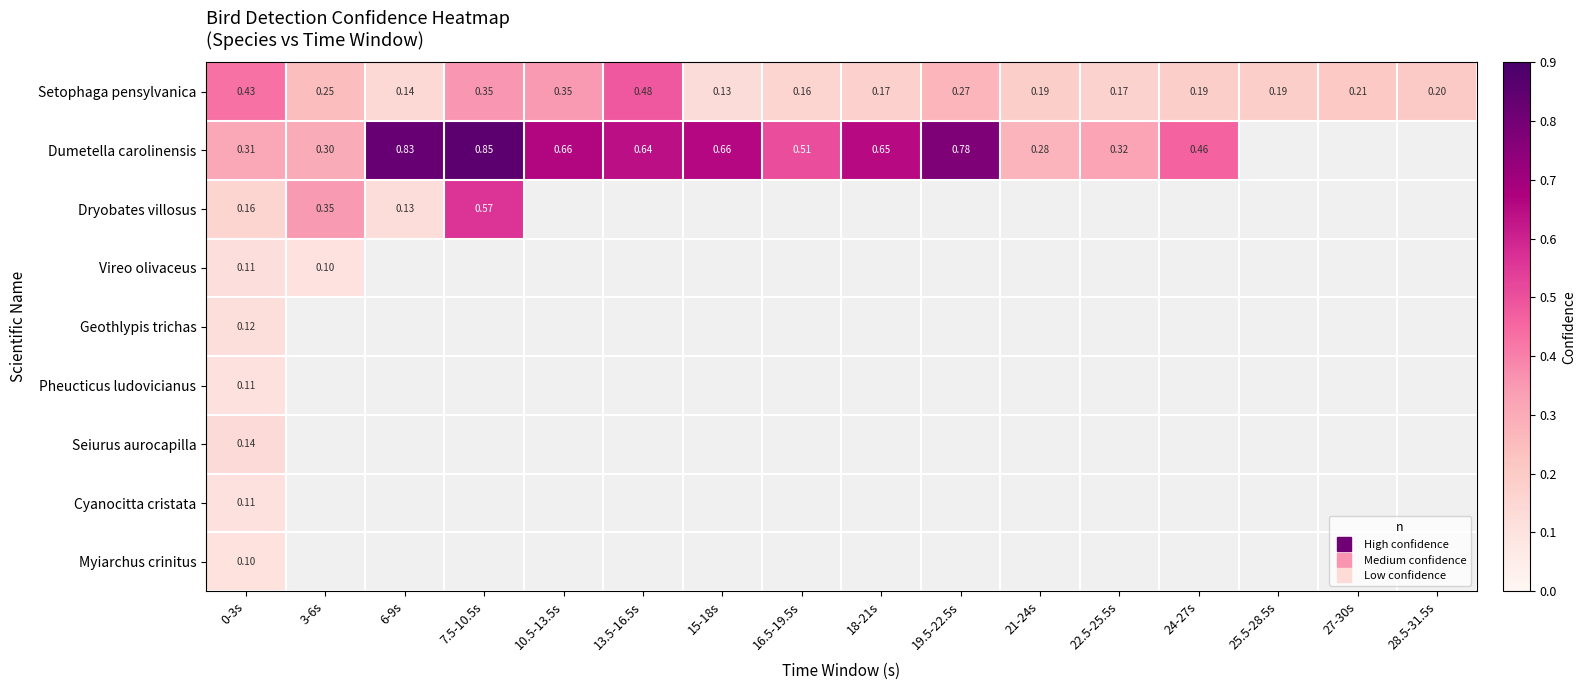

What is the sum of the Setophaga pensylvanica values at 15-18s and 28.5-31.5s?

0.3